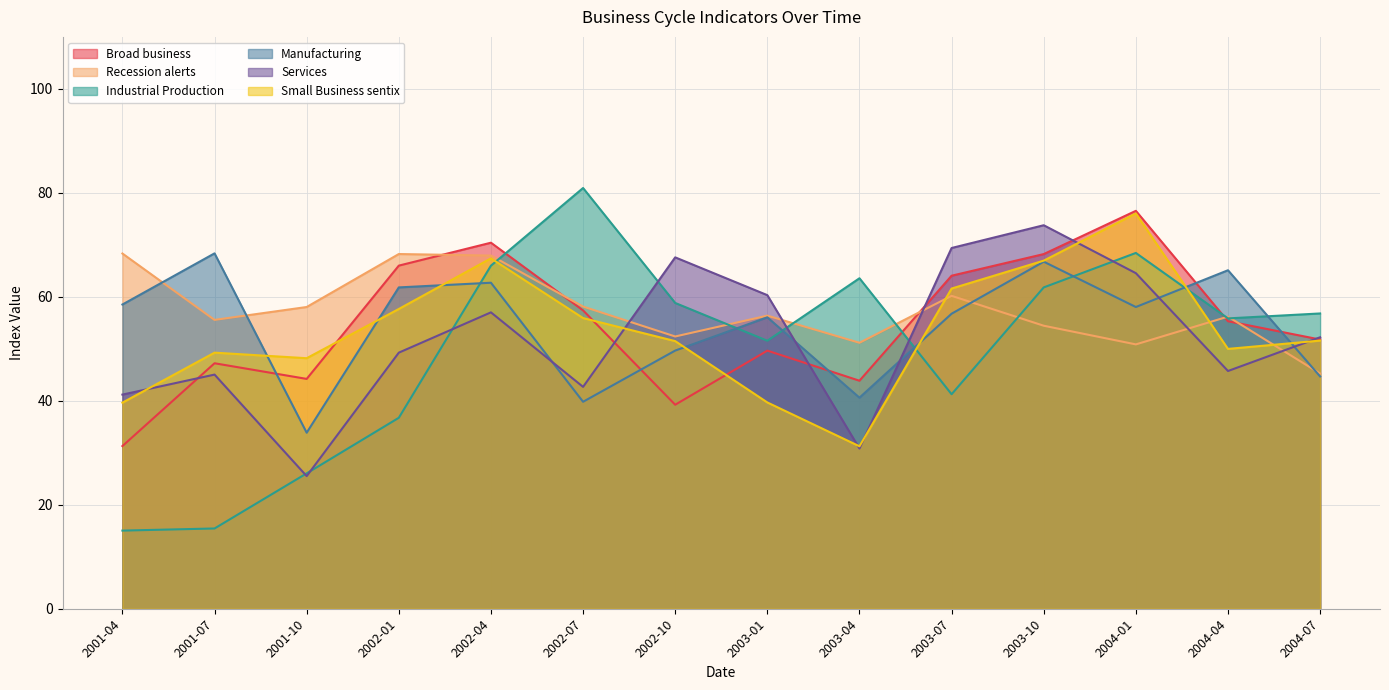

Reading left to right, transcribe all the data shown in this chart.

Broad business: 31.3	47.2	44.2	66.0	70.4	57.4	39.2	49.6	43.9	64.1	68.2	76.5	55.3	51.8
Recession alerts: 68.3	55.6	58.0	68.2	67.9	58.1	52.4	56.4	51.2	60.2	54.4	50.9	56.2	45.2
Industrial Production: 15.0	15.4	26.0	36.7	66.0	80.9	58.8	51.5	63.6	41.3	61.8	68.4	55.9	56.8
Manufacturing: 58.5	68.4	33.9	61.8	62.7	39.8	49.7	56.1	40.6	56.8	66.8	58.0	65.1	44.7
Services: 41.2	45.0	25.5	49.3	57.0	42.7	67.6	60.3	30.8	69.4	73.8	64.5	45.7	52.2
Small Business sentix: 39.6	49.3	48.2	57.7	67.4	55.9	51.5	39.7	31.2	61.6	67.0	76.0	50.0	51.6